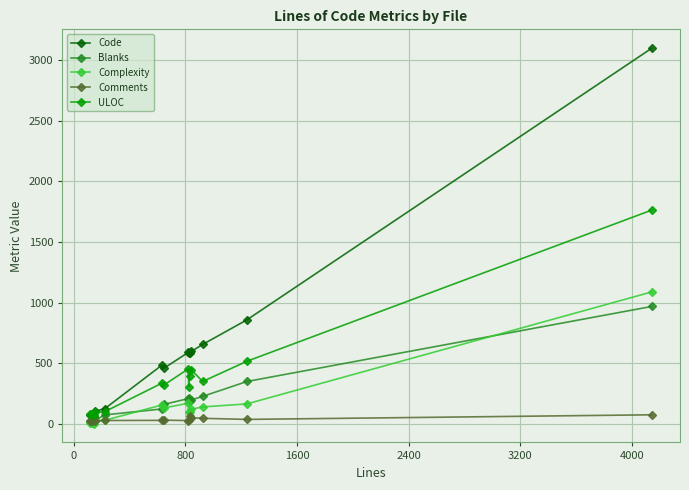

Count the number of data series in this chart.

5